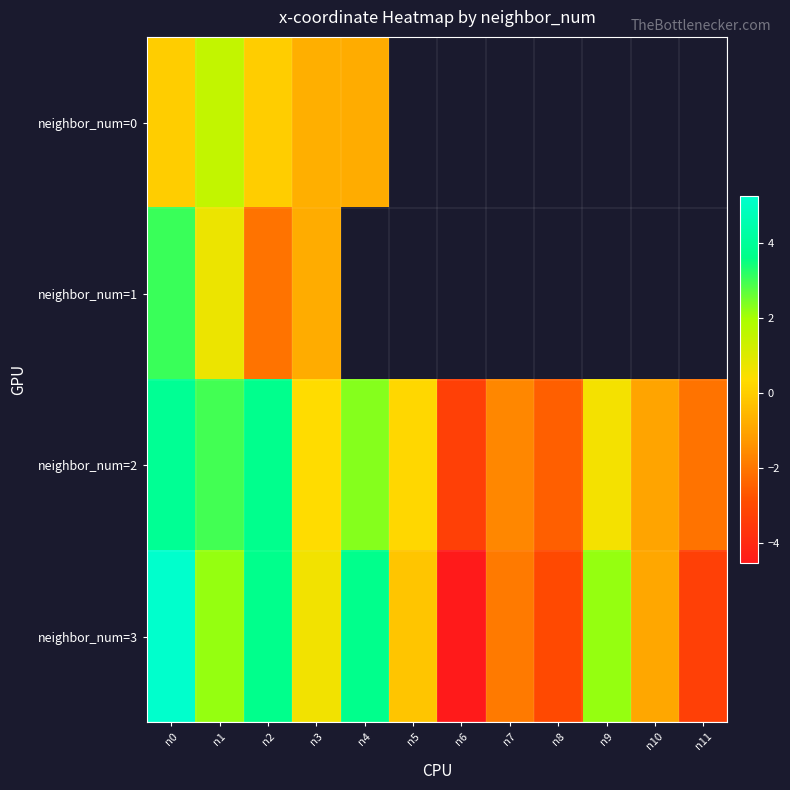

What is the total value across all series at n0?

12.2